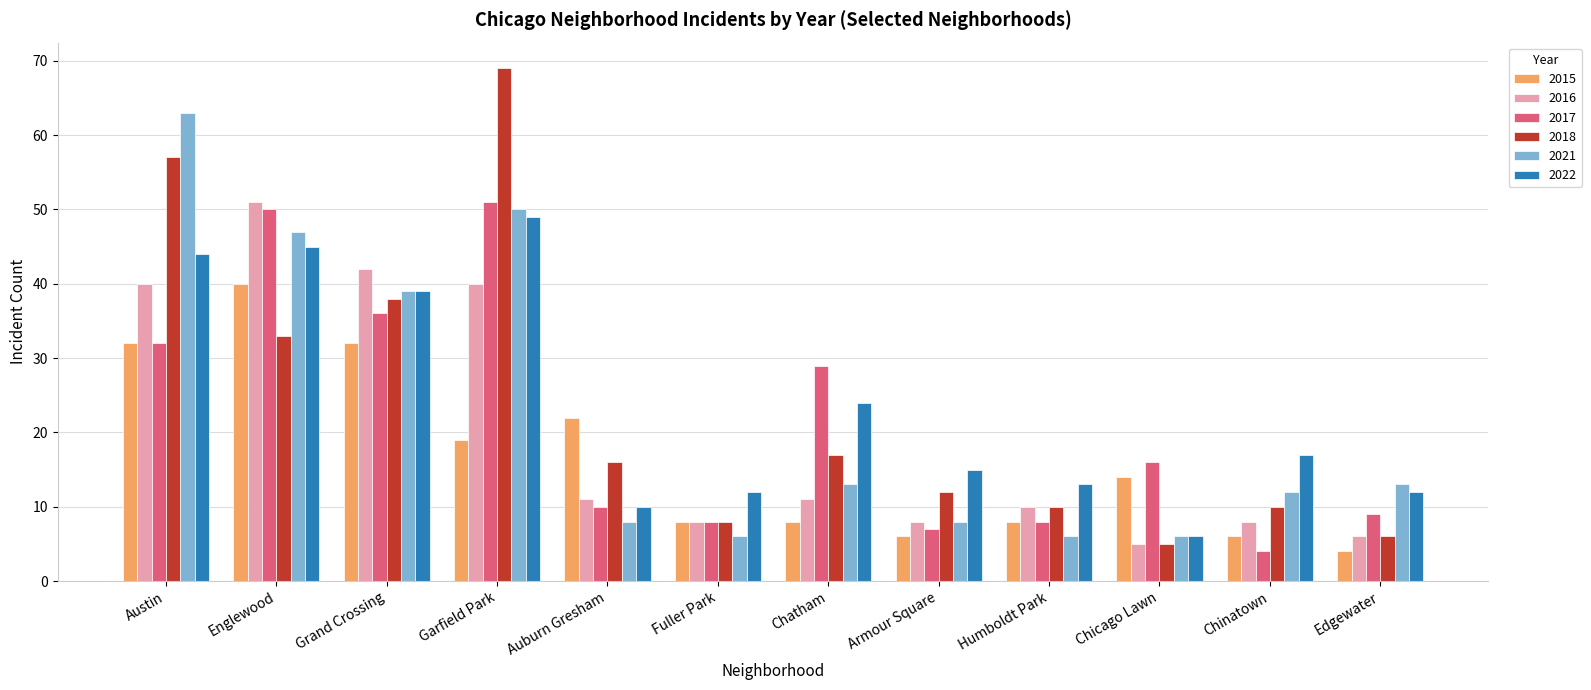

True or false: 2016 has a value of 12 at Armour Square.

False